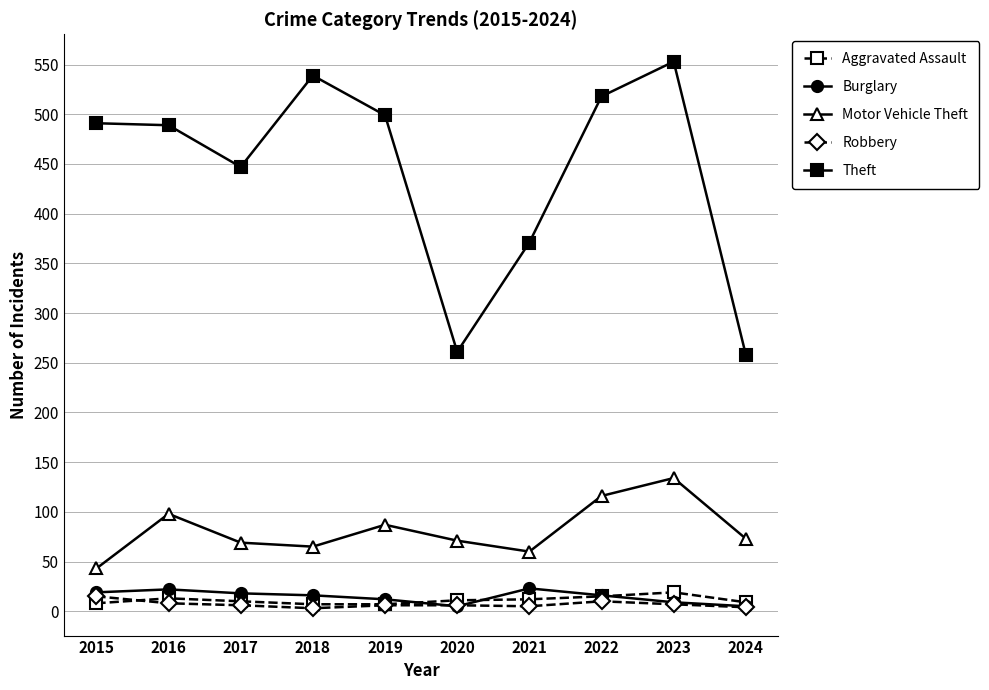

True or false: Aggravated Assault and Theft cross at least once.

False